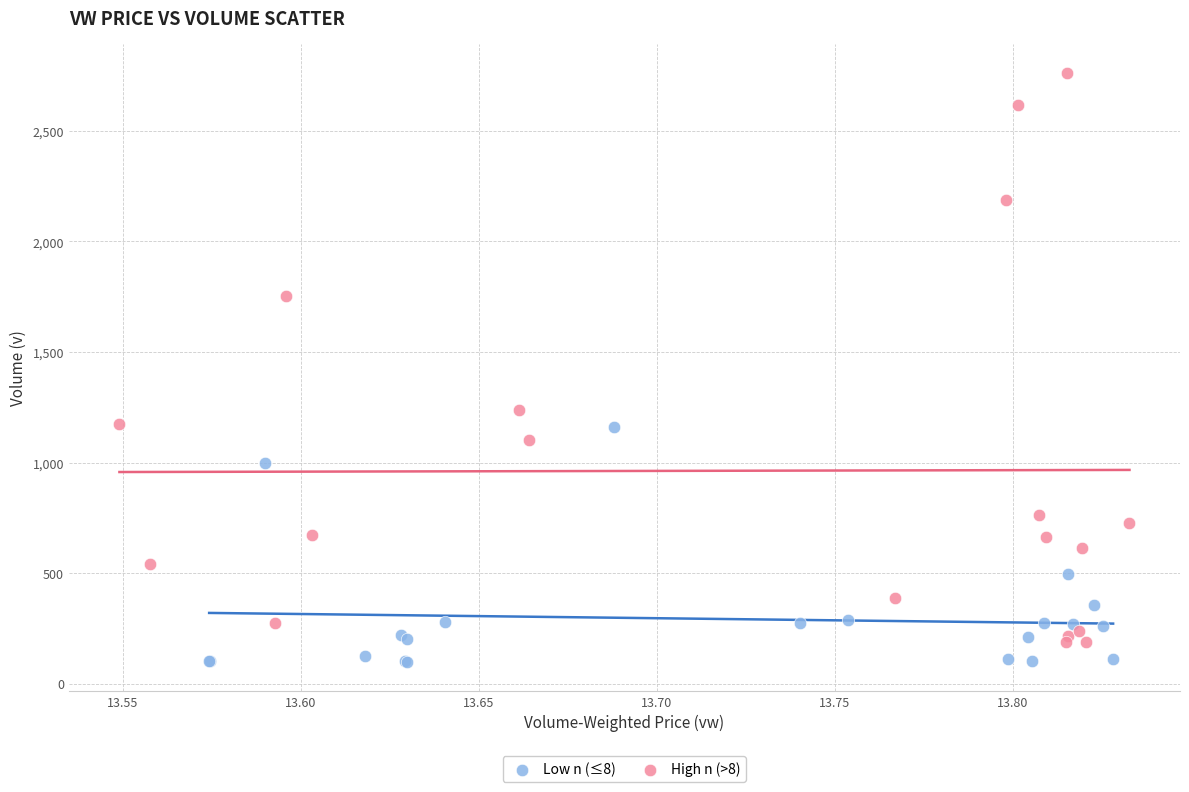

Which series has the largest Y range (max minus min)?

High n (>8)